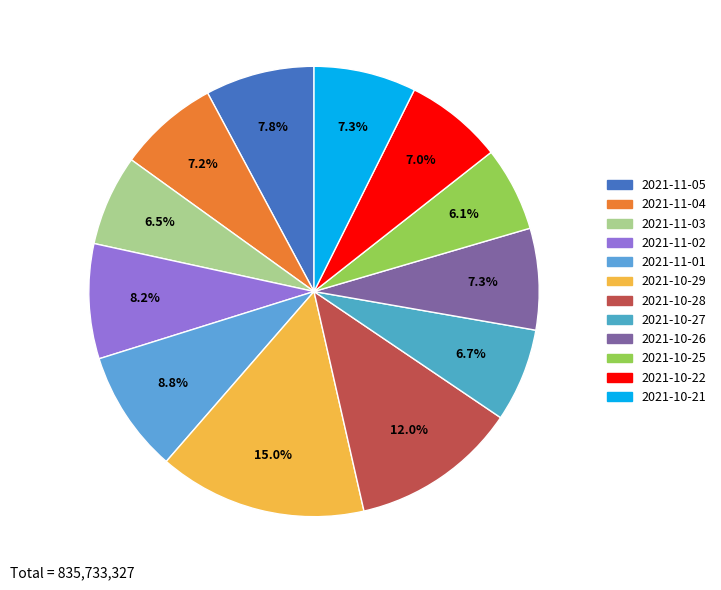

Does 2021-10-29 account for over 50% of the chart?

No